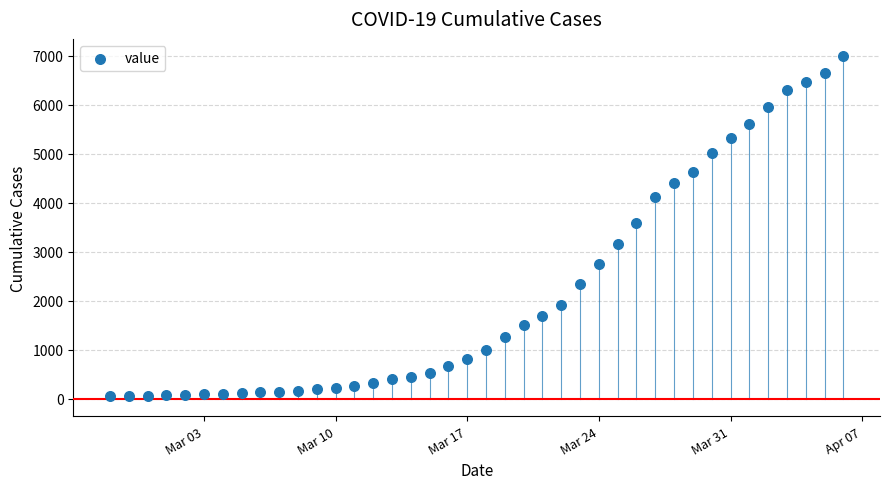

What is the range of Y values (max minus min)?

6931